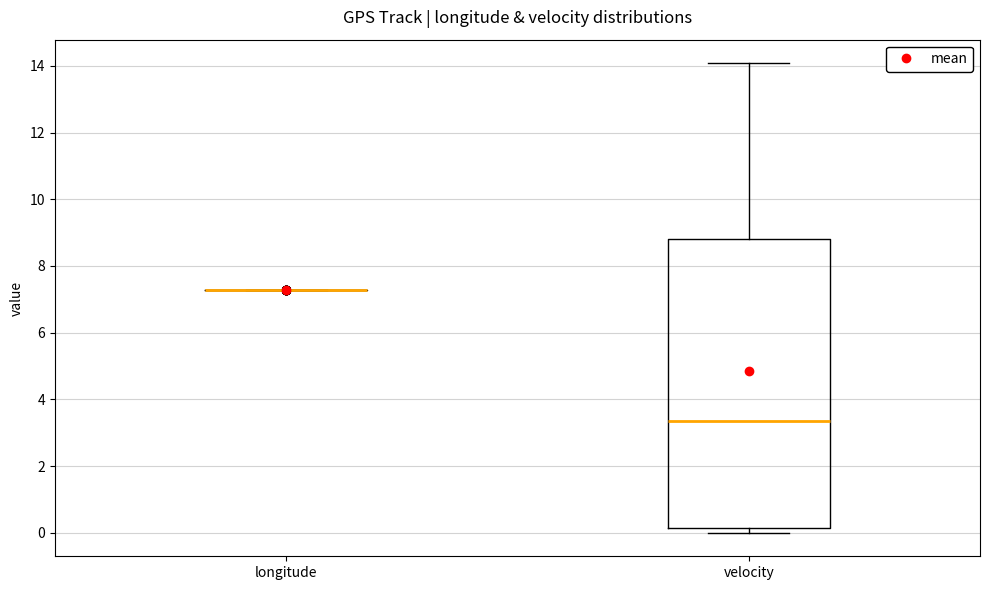

Reading left to right, transcribe this box plot: for each box, give where its median line is, the range the box spans, and where its two whiskers end, as read against the y-axis. The values are not printed on the chart, so give them approximately, as read against the axis.

longitude: box collapsed to a line at 7.2, whiskers 7.2 to 7.2
velocity: median 3.4, box 0.2 to 8.8, whiskers 0.0 to 14.0